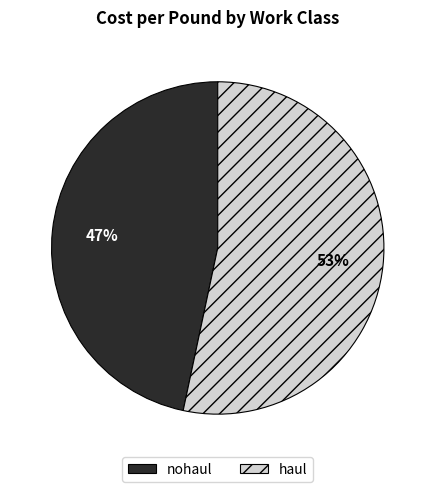

The haul slice represents 38% of the pie. True or false?

False